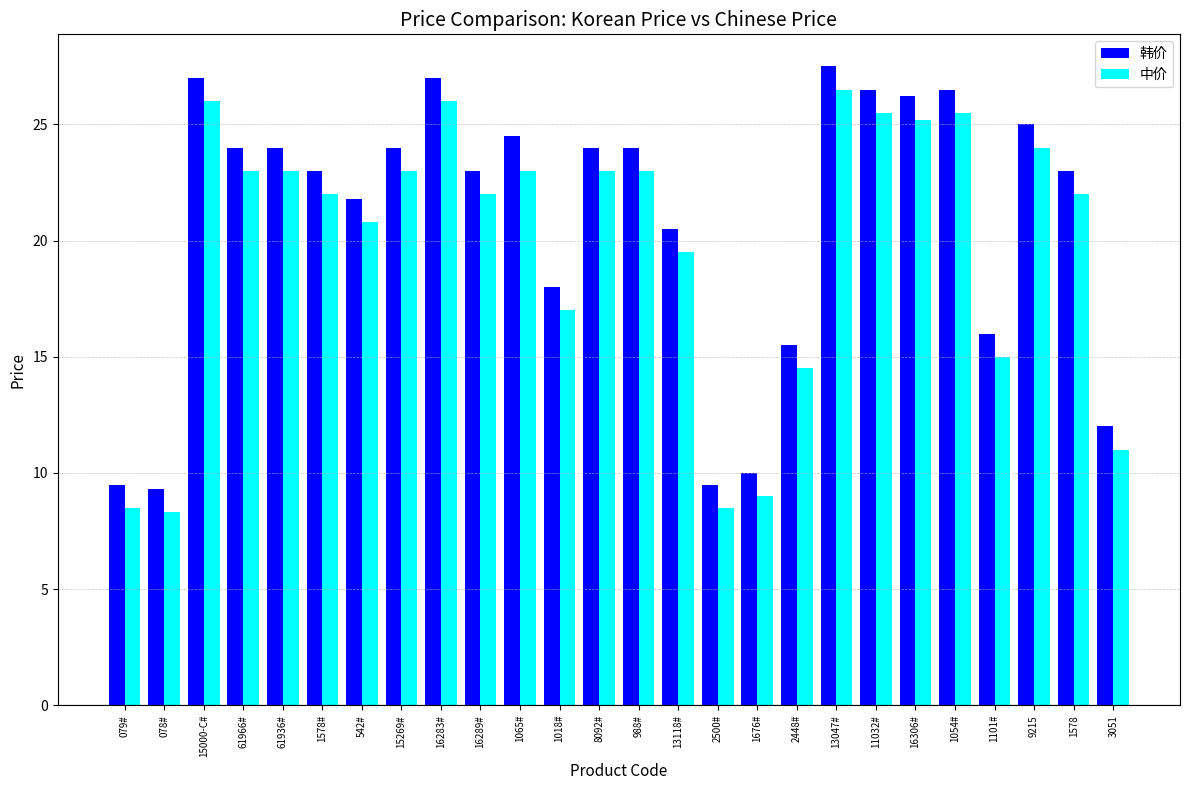

What is the maximum value for 韩价?

27.5